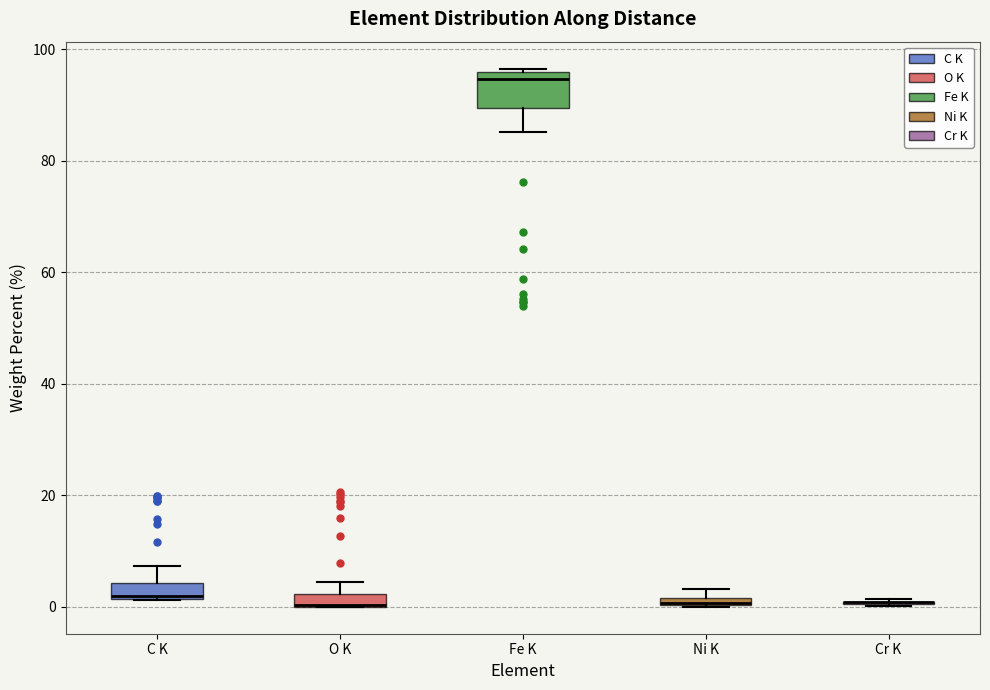

Where does the upper whisker of the box for O K end on the y-axis? The values are not printed on the chart, so give them approximately, as read against the axis.

4